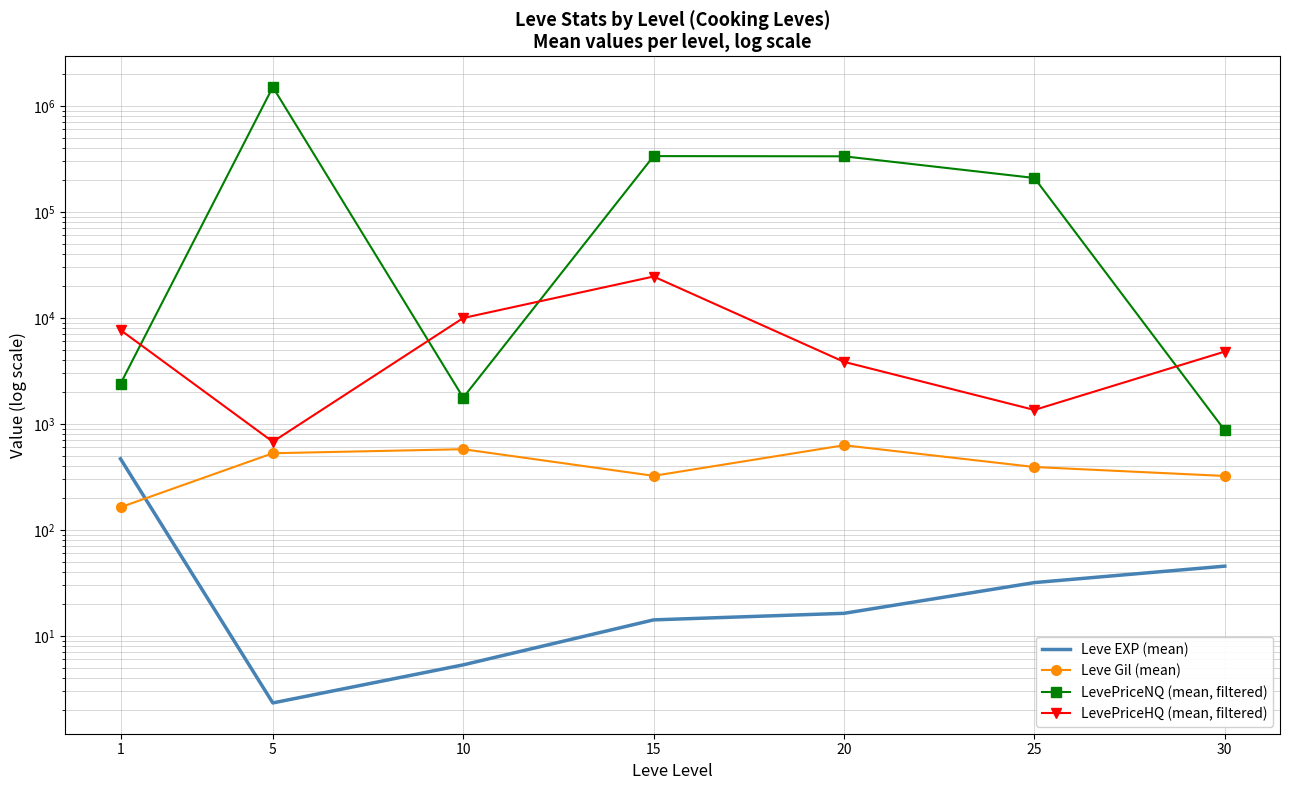

Between 25 and 30, which is larger?

30